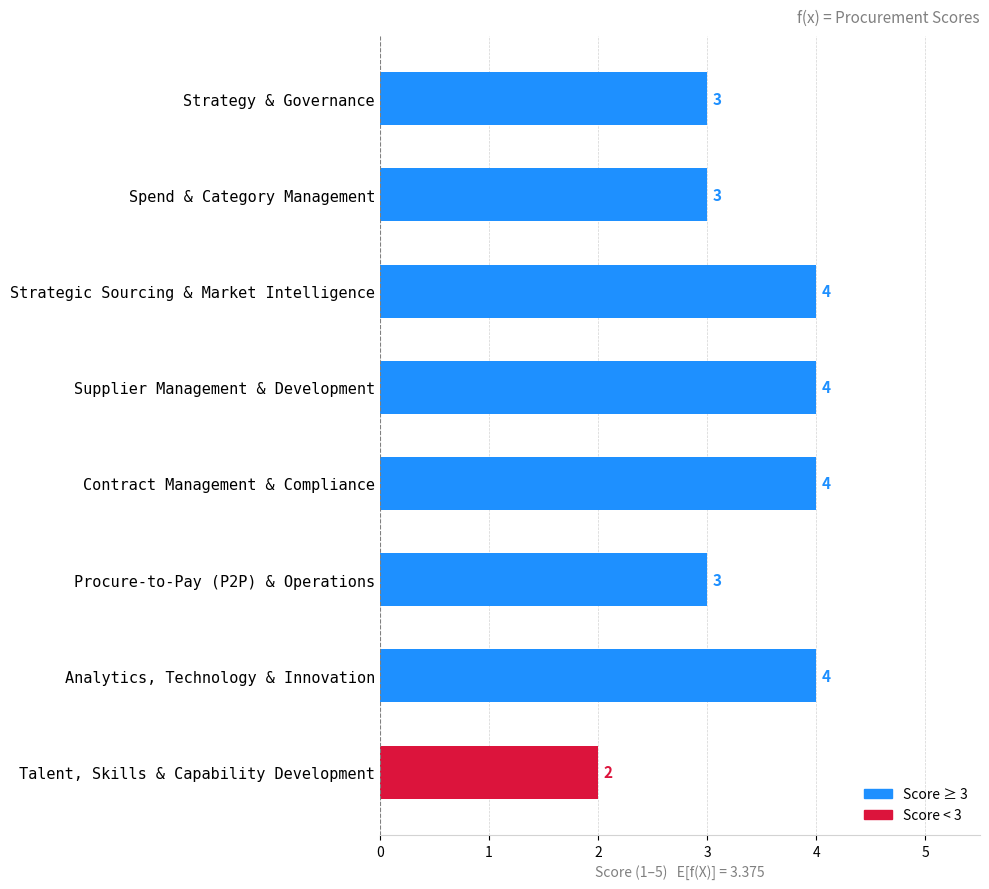

Does the chart contain stacked bars?

No